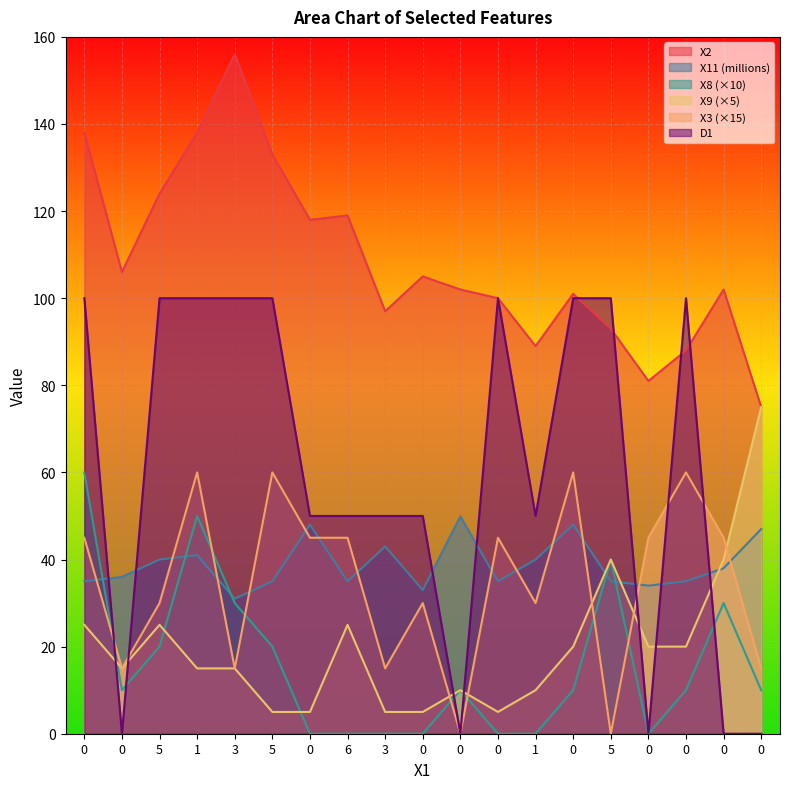

What is the value of the X3 point at the 5th from the left?

15.0